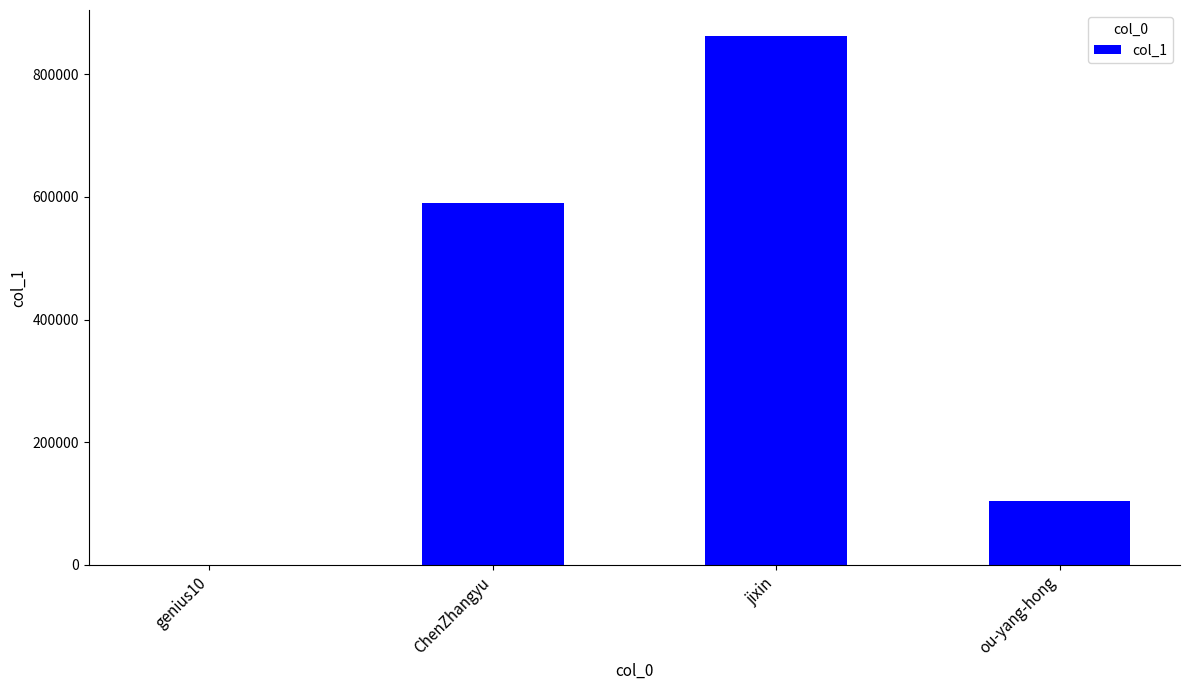

Reading right to left, list all the values displayed in this chart.

ou-yang-hong=104342	jixin=861836	ChenZhangyu=590866	genius10=96